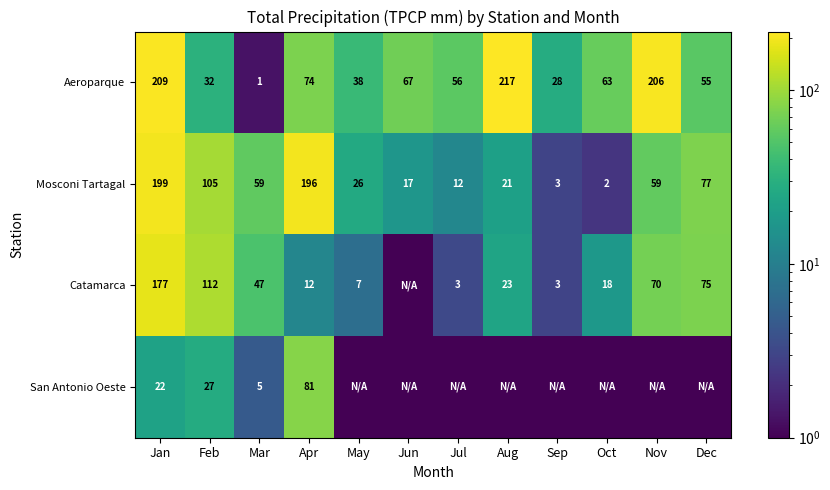

The value of Mosconi Tartagal at Nov is 90.2. True or false?

False